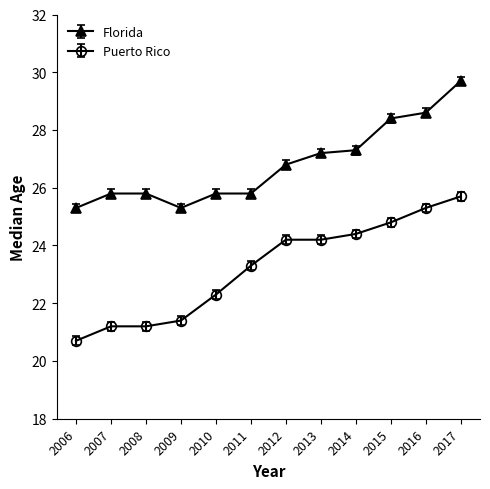

Is it true that Florida equals 25.3 at 2009?

True